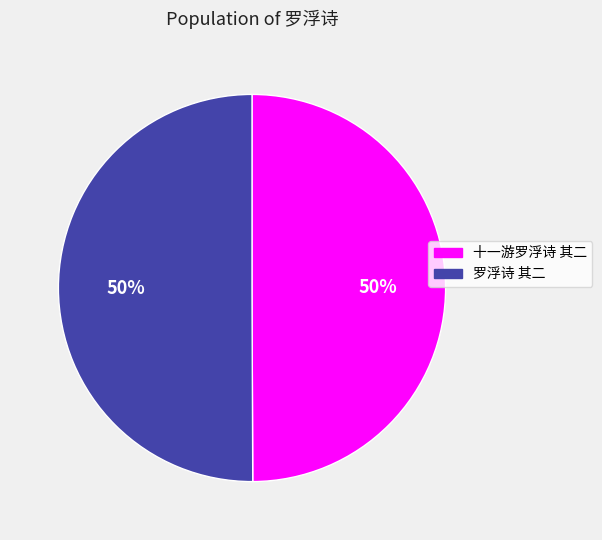

Is the sum of 罗浮诗 其二 and 十一游罗浮诗 其二 greater than half?

Yes